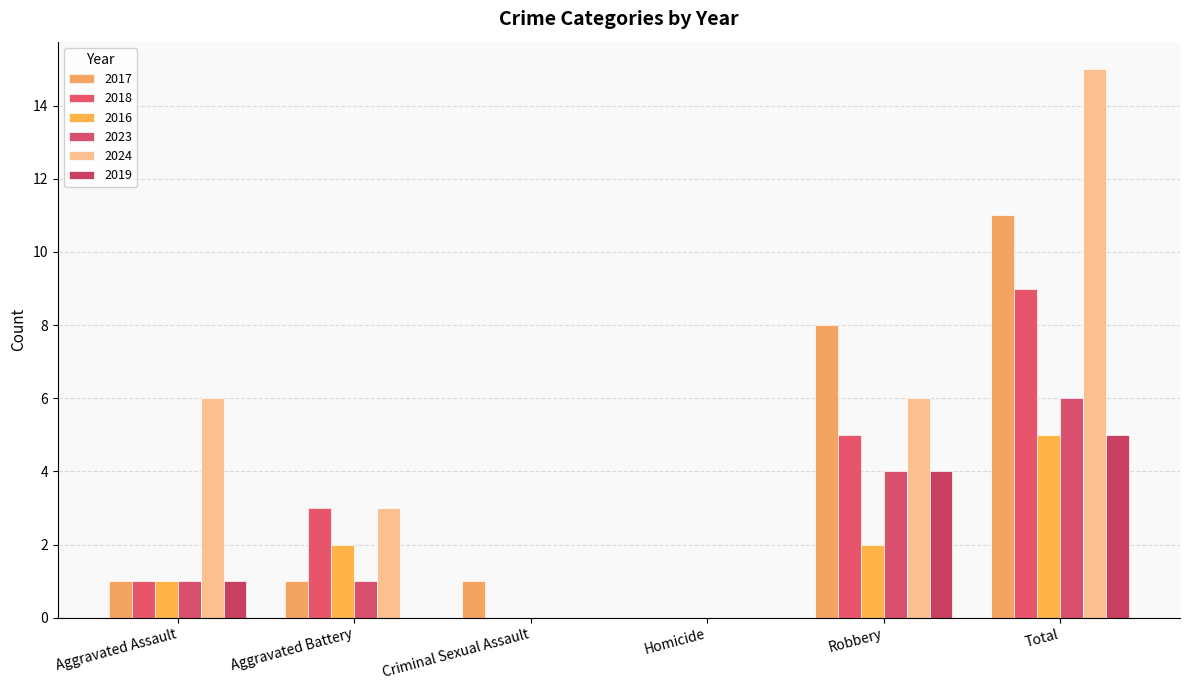

Count the number of categories in the chart.

6